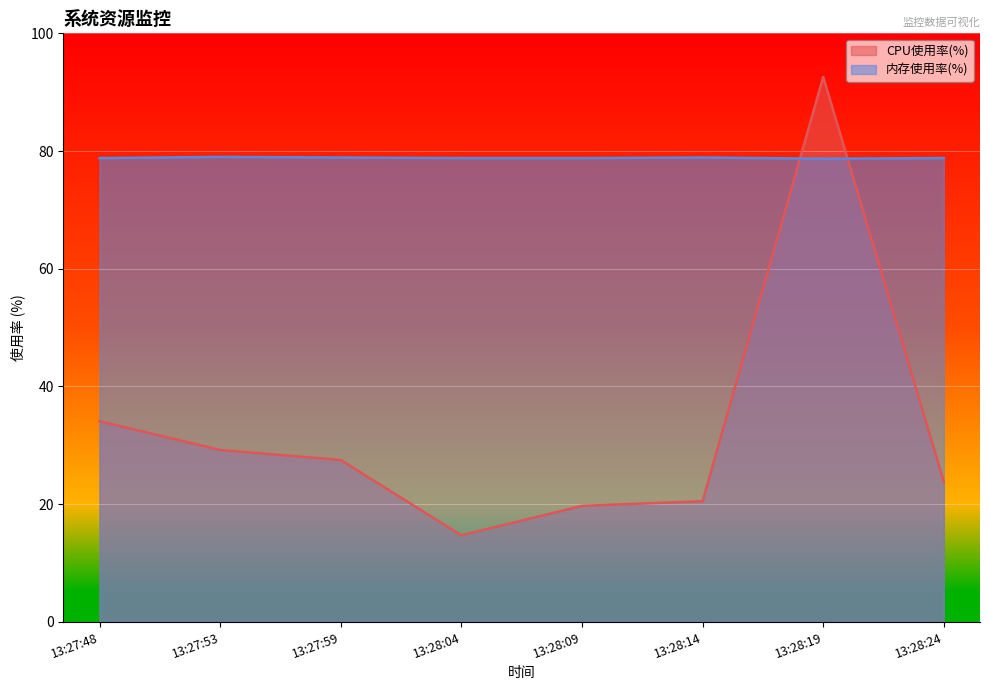

Which series has the largest total across all categories?

内存使用率(%)